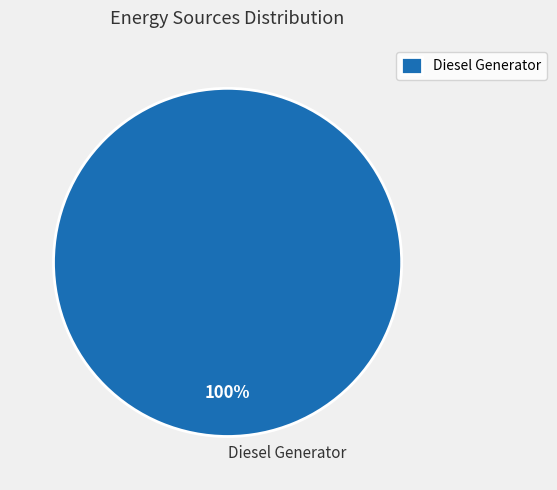

To the nearest percent, what percentage of the pie is Diesel Generator?

100%